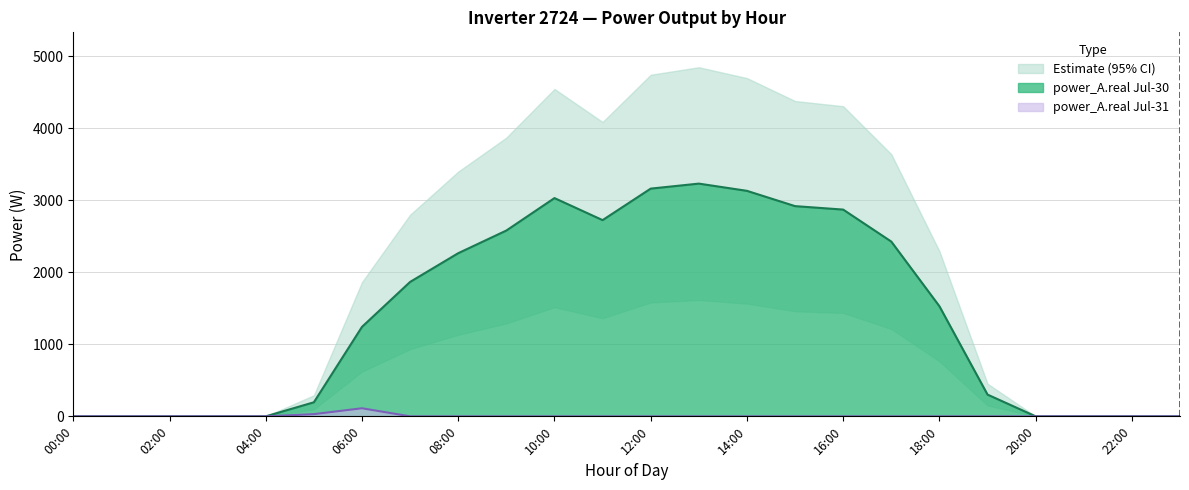

The power_A.real Jul-30 series shows 2917.6 at 15:00. True or false?

True